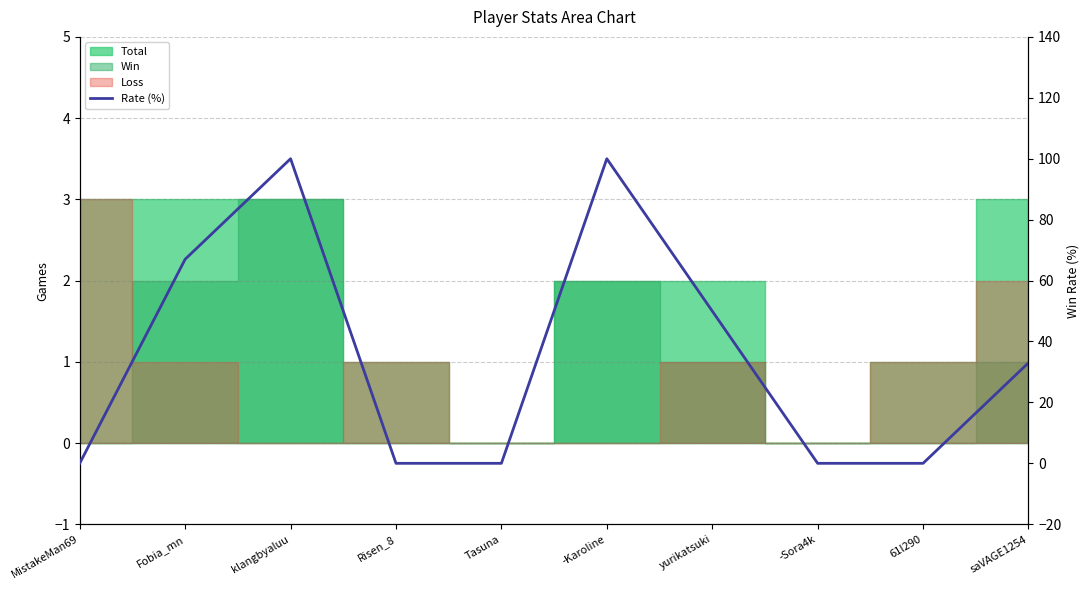

Reading left to right, transcribe all the data shown in this chart.

0	67	100	0	0	100	50	0	0	33